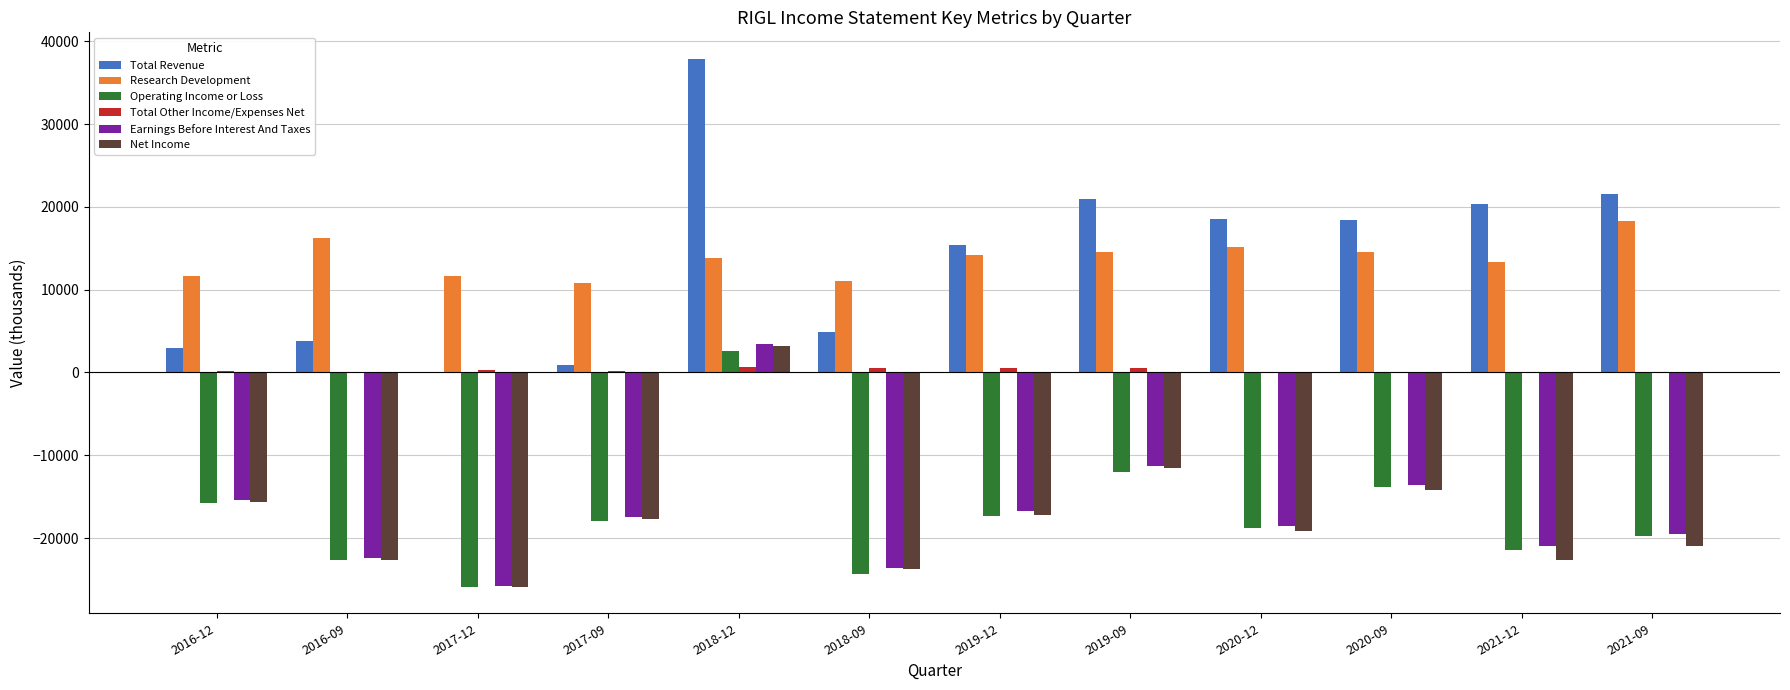

Is the value of Earnings Before Interest And Taxes at 2019-09 greater than the value of Operating Income or Loss at 2020-09?

Yes